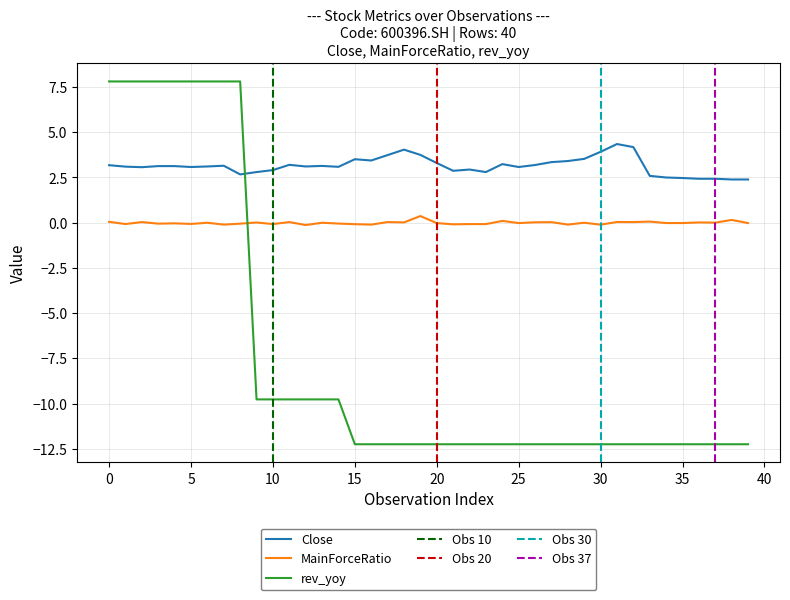

At how many categories does at least one series exceed -11?

40